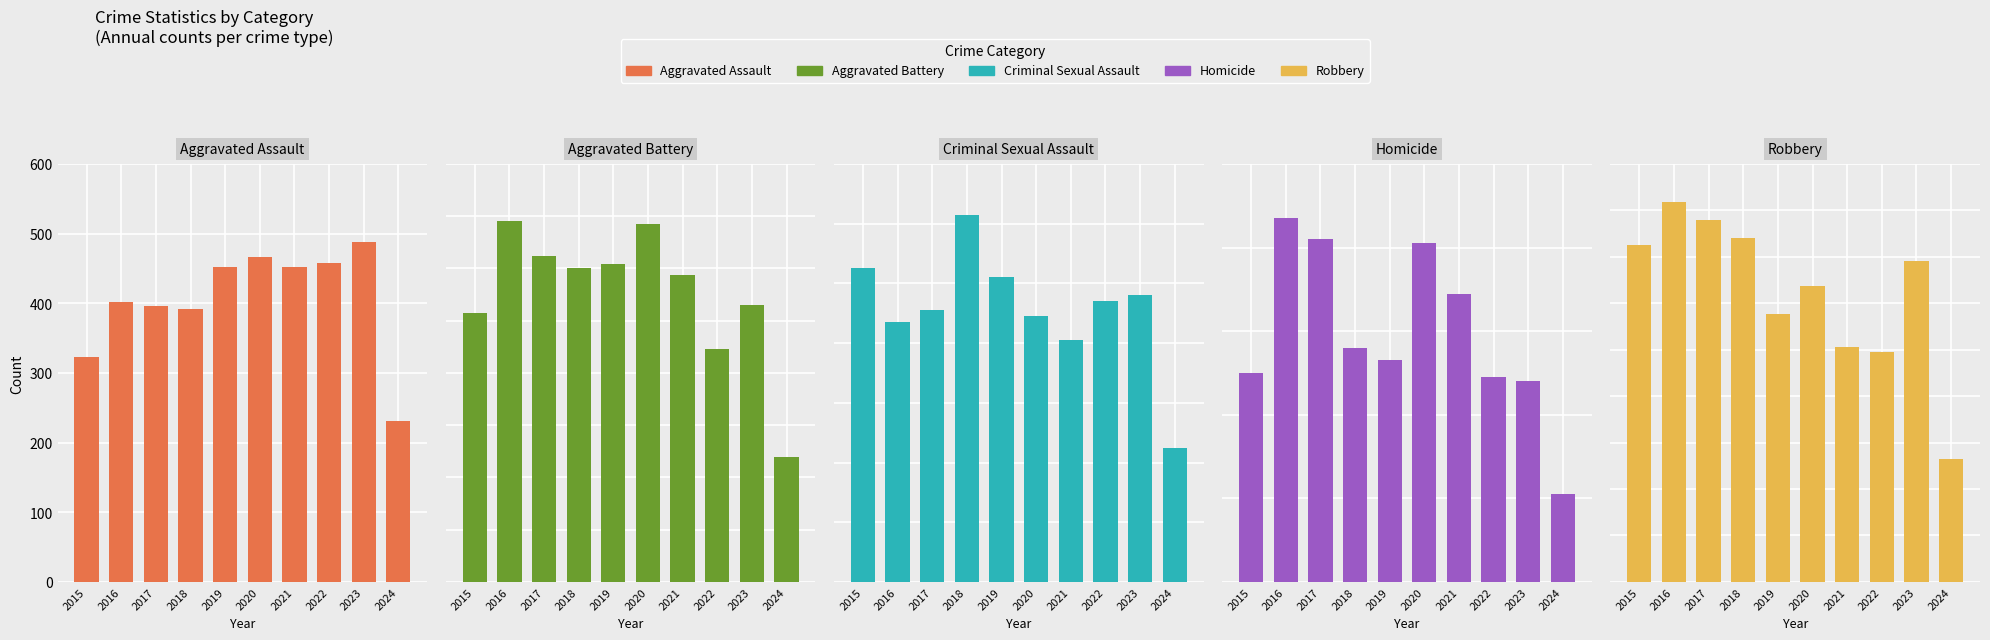

Which category has the lowest value across all series?

2024